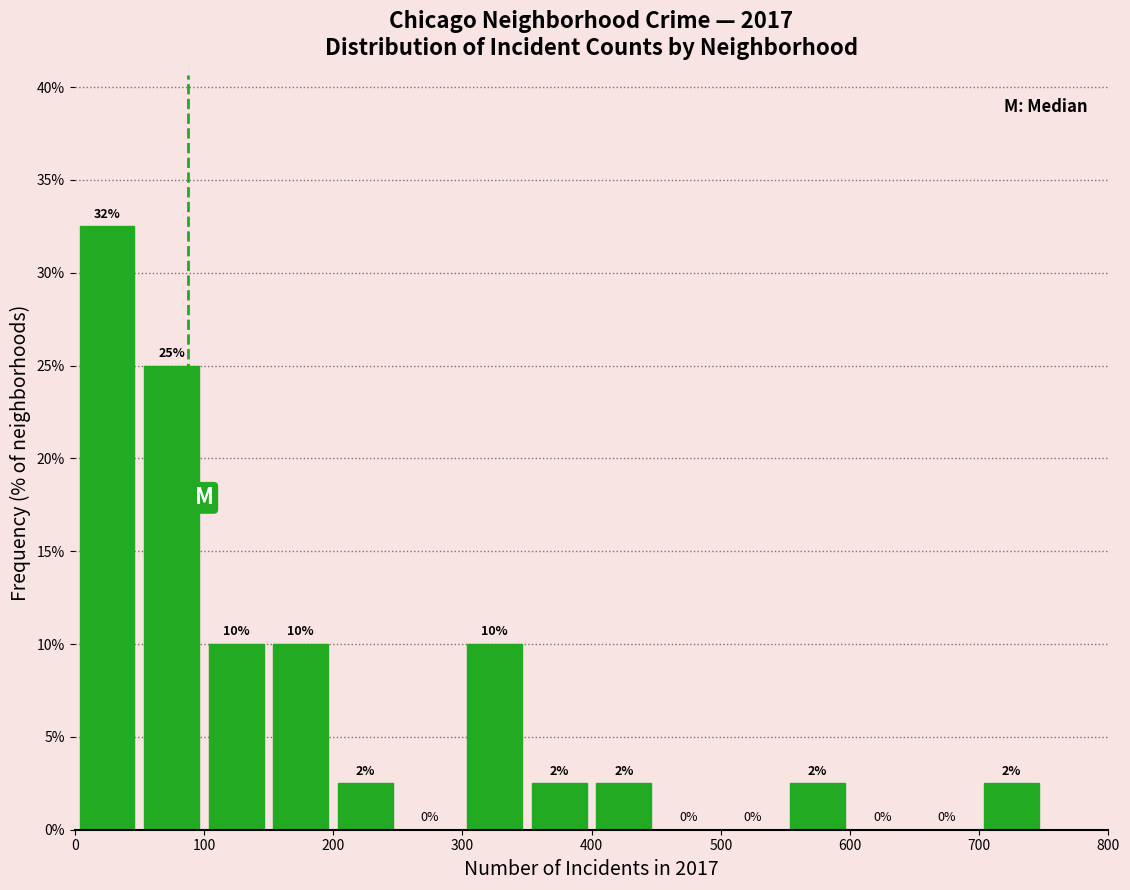

Which range on the x-axis has the tallest bar?

0 to 50